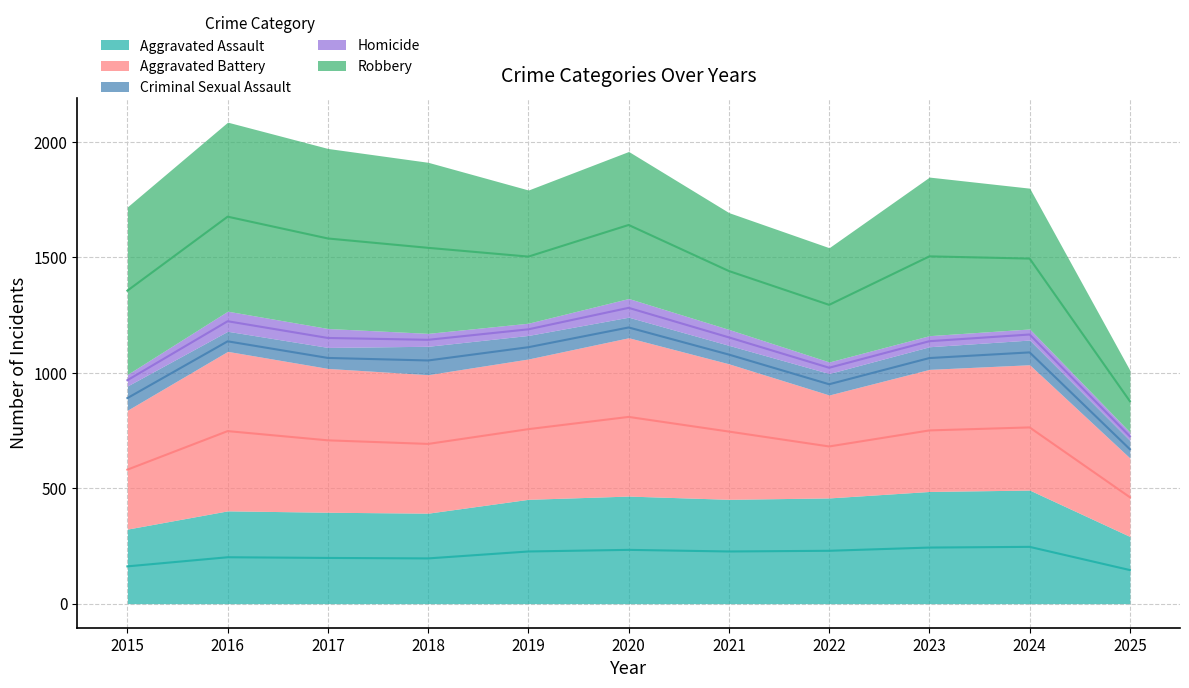

At which category is the sum across all series the highest?

2016